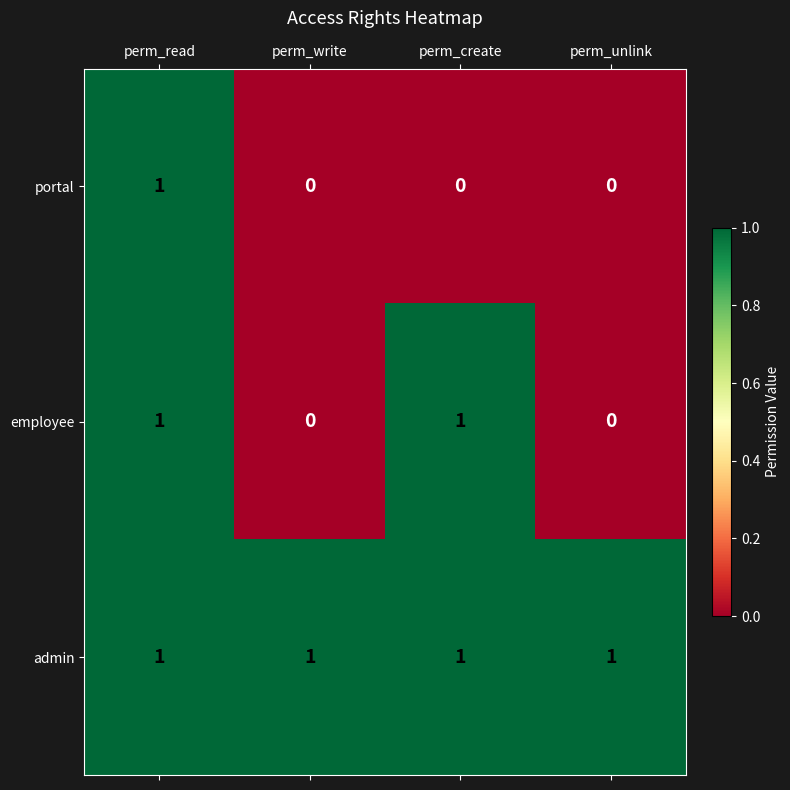

Rank the series by their average value, from highest to lowest.

admin, employee, portal